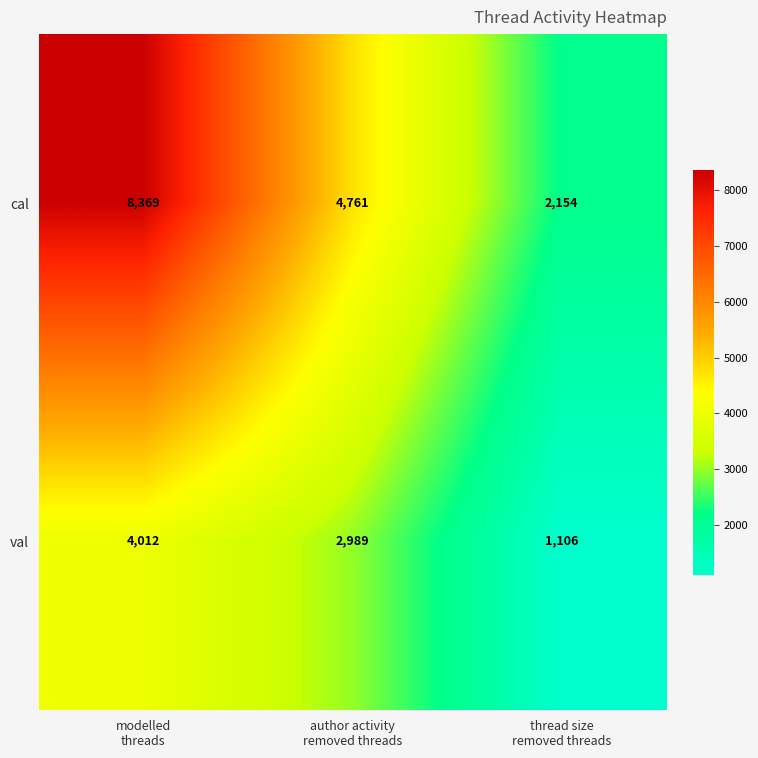

How many cal values are between 2154 and 8369?

3